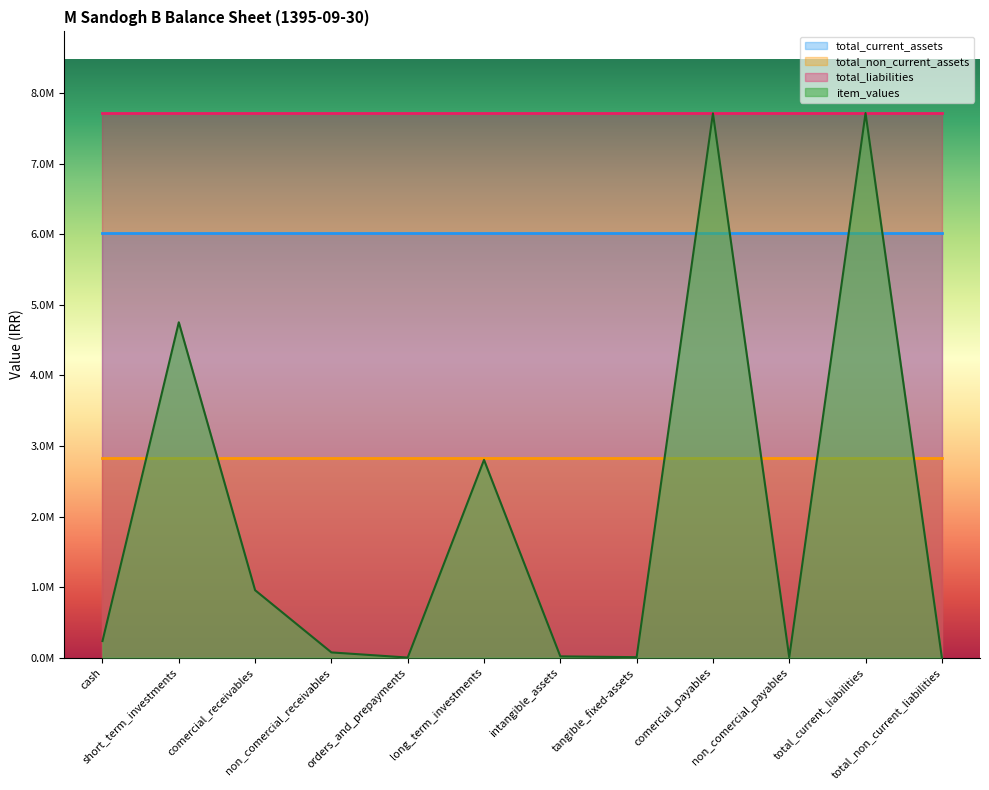

Which has a higher value, non_comercial_receivables or tangible_fixed-assets?

non_comercial_receivables